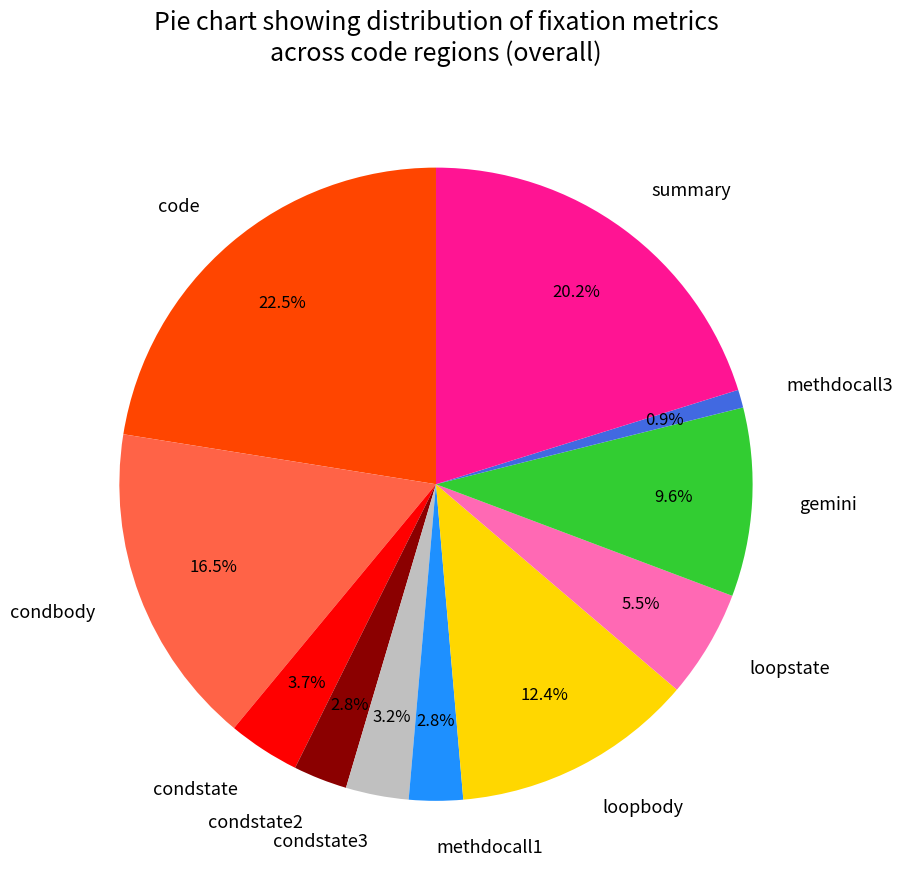

How many segments does this pie chart have?

11